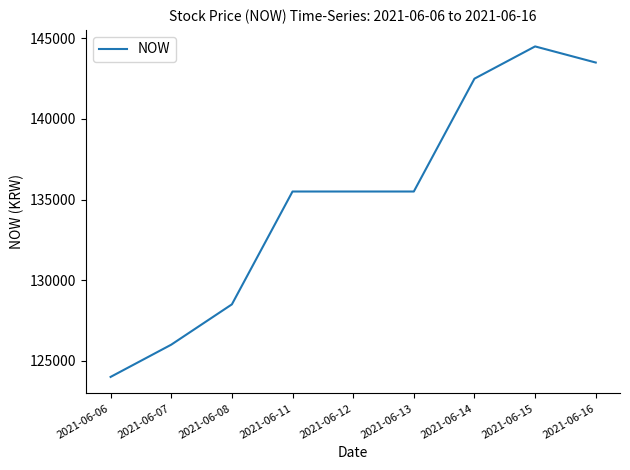

Reading left to right, what are all the values shown in this chart?

2021-06-06=124000	2021-06-07=126000	2021-06-08=128500	2021-06-11=135500	2021-06-12=135500	2021-06-13=135500	2021-06-14=142500	2021-06-15=144500	2021-06-16=143500